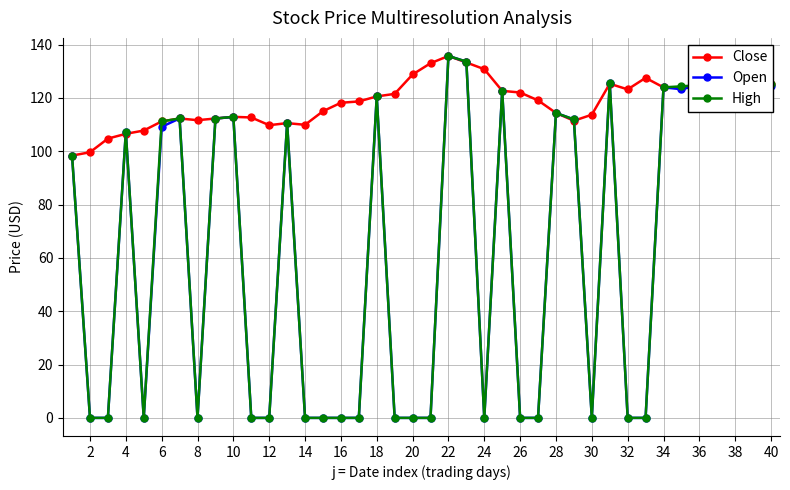

Which series has the largest total across all categories?

Close